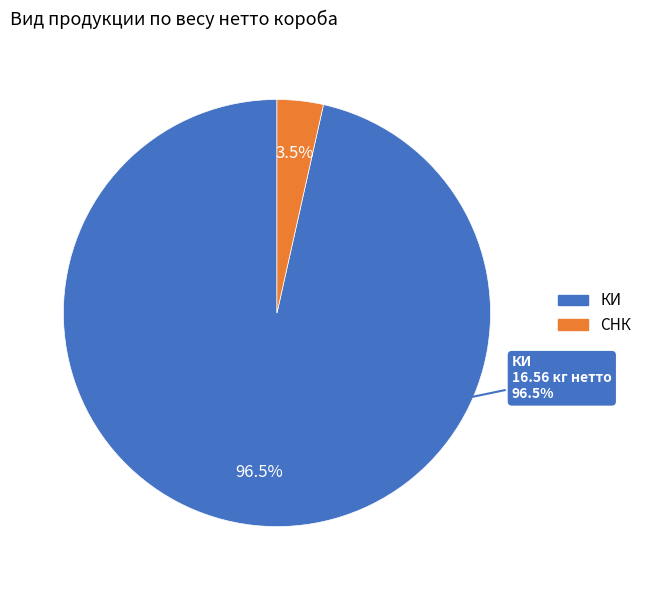

Is there a majority slice in this chart?

No